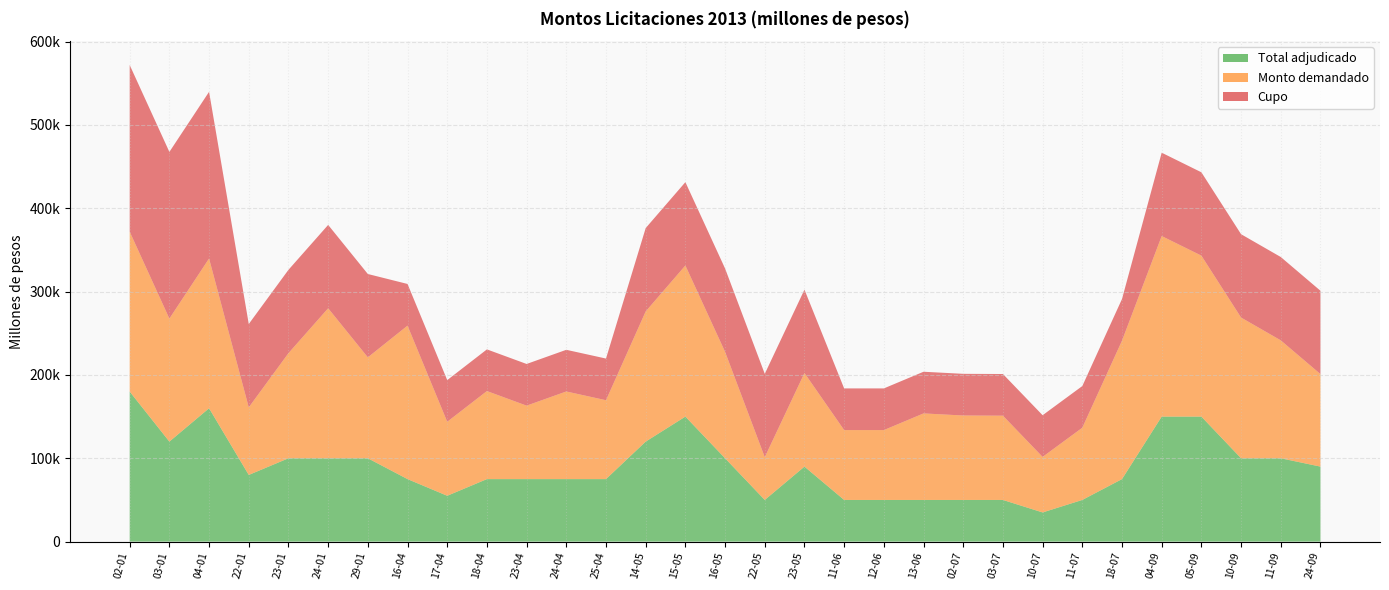

Reading right to left, extract all data points from this chart.

Cupo: 100000	100000	100000	100000	100000	50000	50000	50000	50000	50000	50000	50000	50000	100000	100000	100000	100000	100000	50000	50000	50000	50000	50000	50000	100000	100000	100000	100000	200000	200000	200000
Monto demandado: 111000	141500	168850	193150	216650	166100	86650	66650	101100	101320	103820	83820	83820	112320	51320	127700	181320	156210	94650	105150	88150	105650	88800	184150	121100	180000	126100	81100	179700	147590	191870
Total adjudicado: 90000	100000	100000	150000	150000	75000	50000	35000	50000	50000	50000	50000	50000	90000	50000	100000	150000	120000	75000	75000	75000	75000	55000	75000	100000	100000	100000	80000	160000	120000	180000